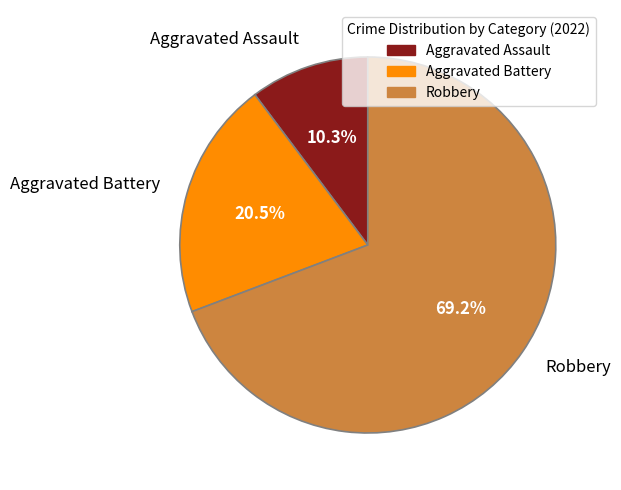

Count the number of slices in the pie.

3